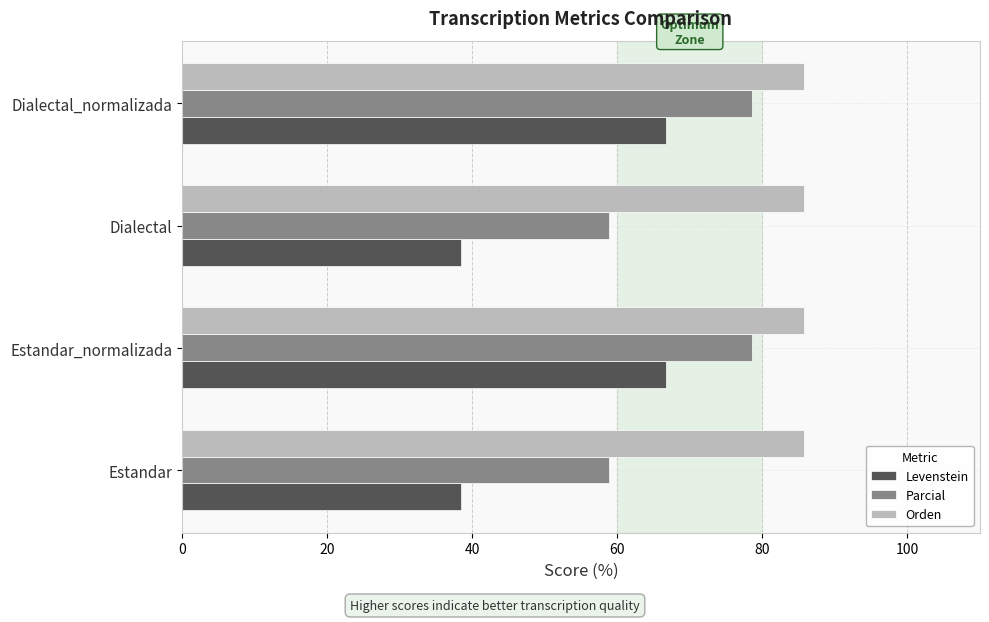

What is the maximum value for Orden?

85.7